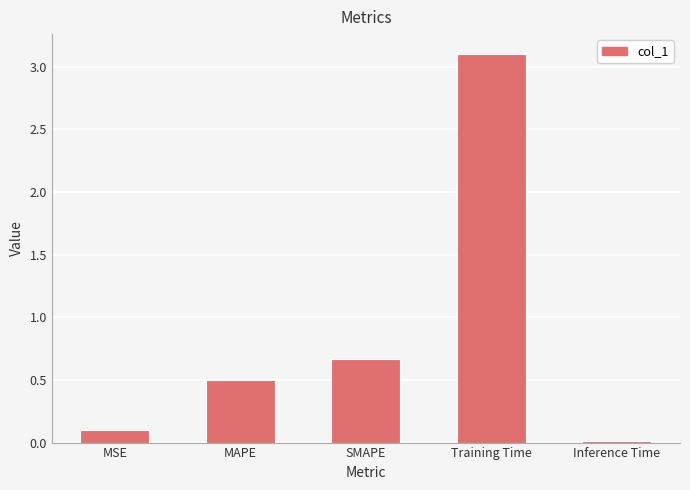

How many bars are there in total?

5